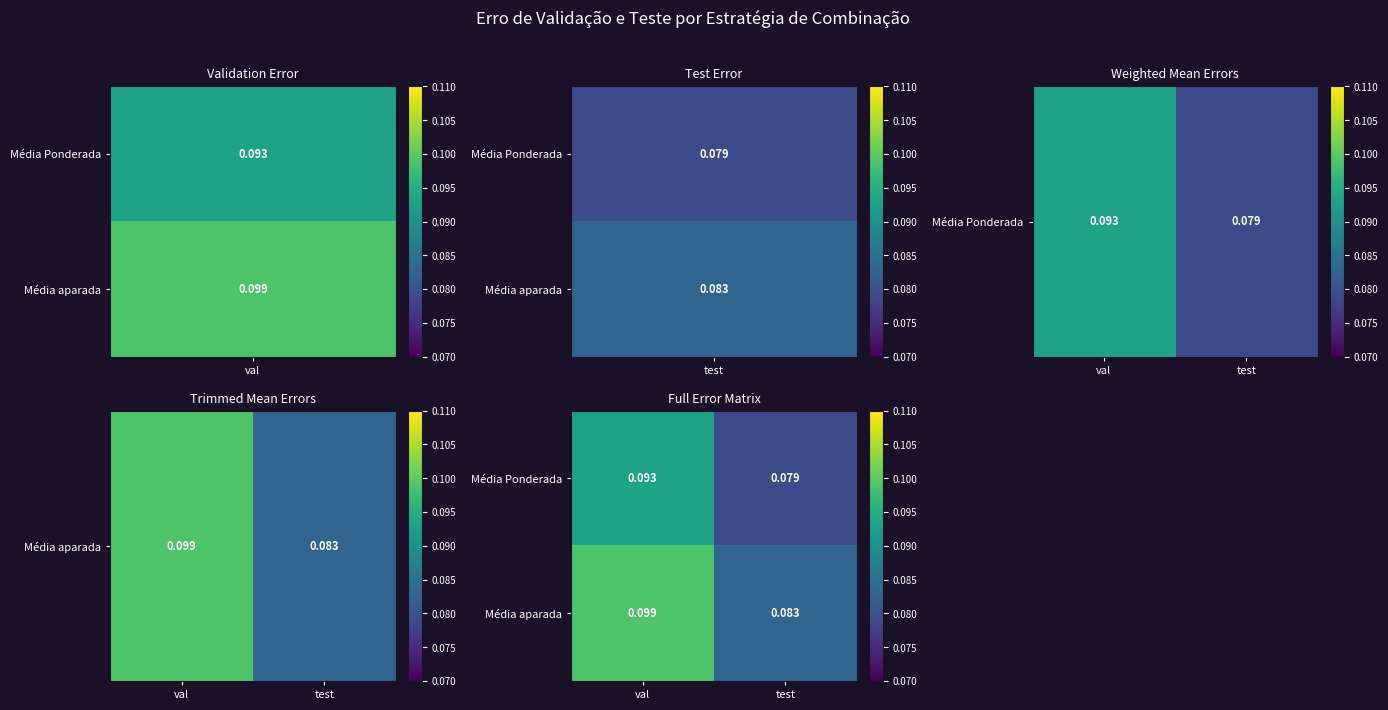

Is the value of Média aparada at test greater than the value of Média Ponderada at test?

Yes